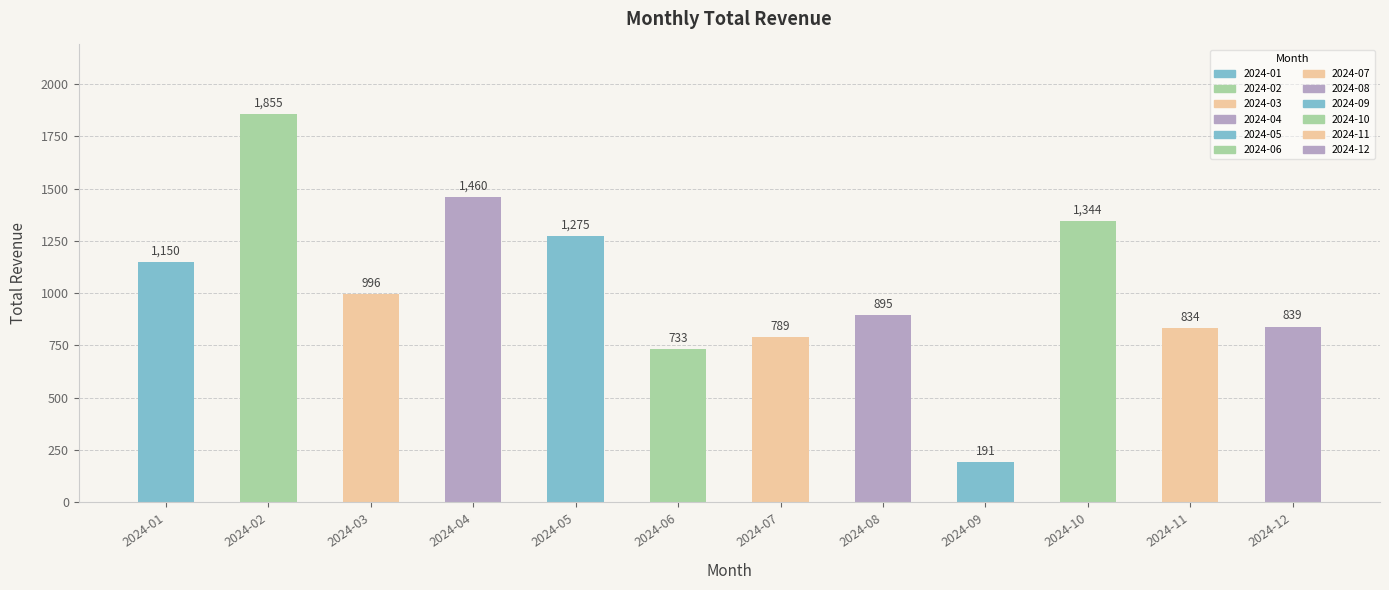

Where is the data nearest to the value 1023?

2024-03